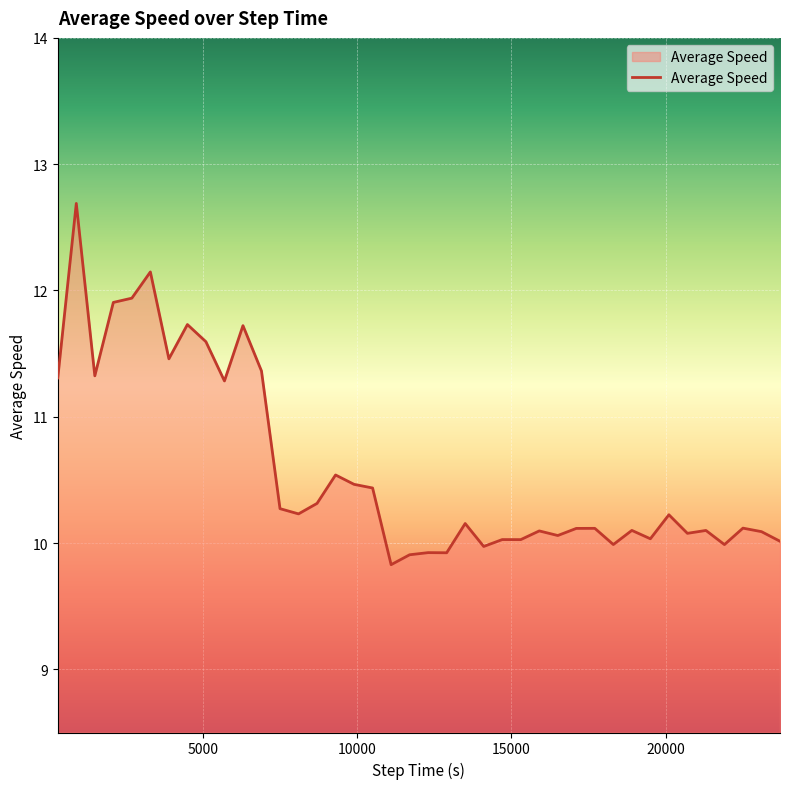

How many lines are shown in the chart?

1